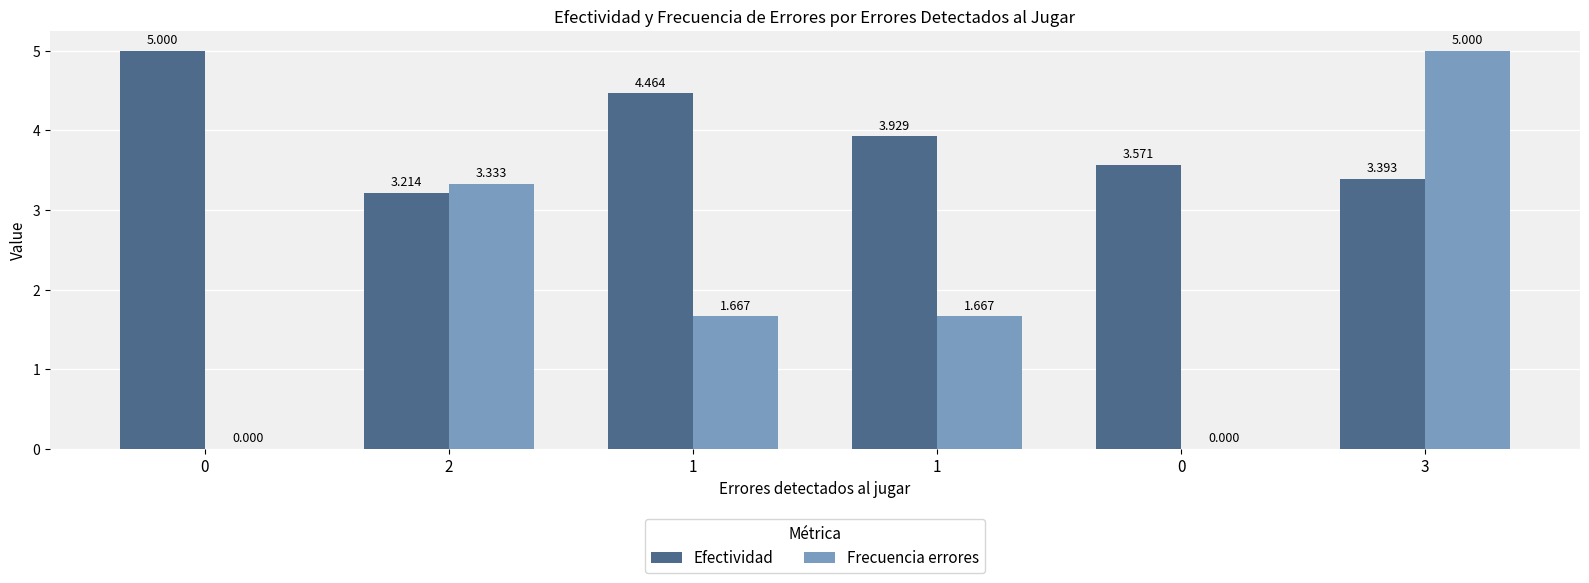

What is the spread (max minus min) of values at 1?

2.8